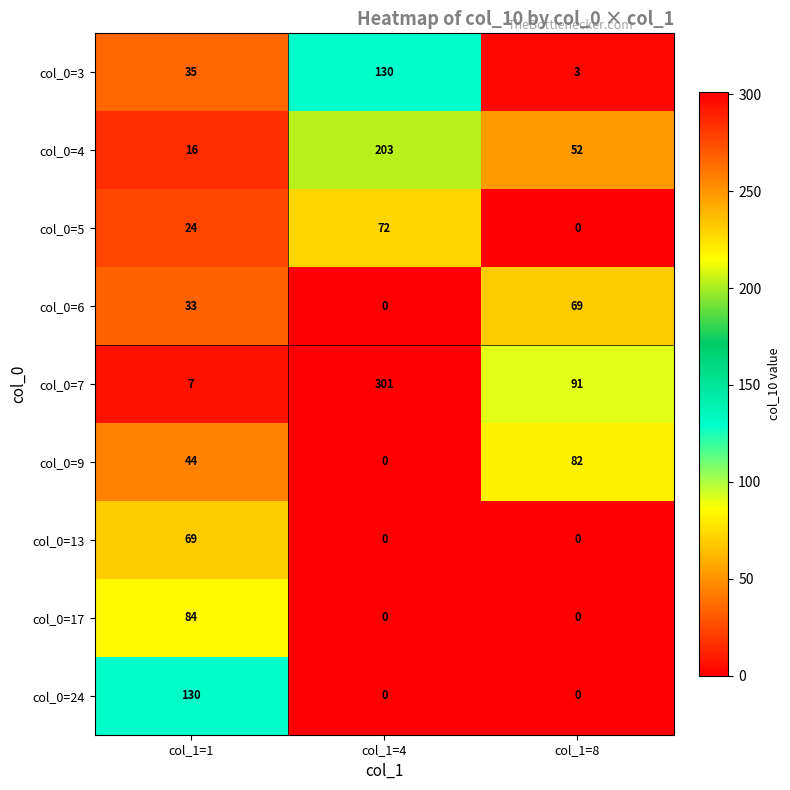

What is the greatest value displayed?

301